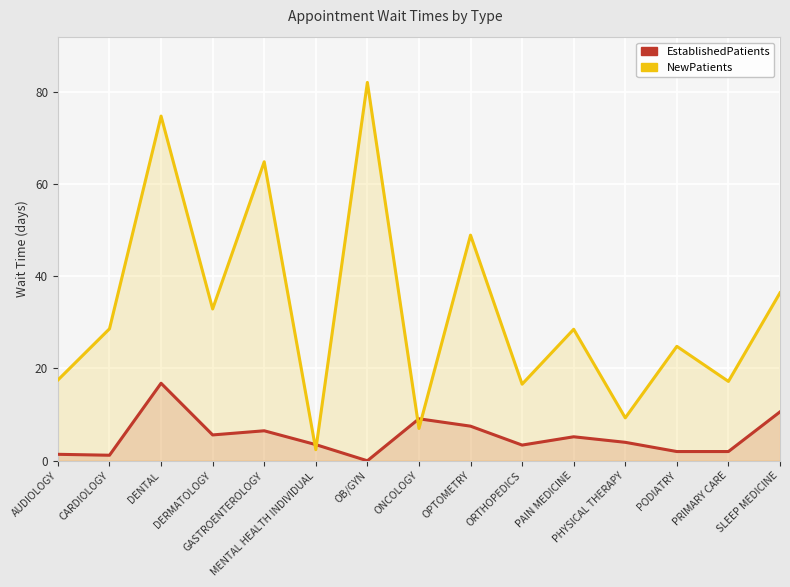

Where is the first local maximum for NewPatients?

DENTAL